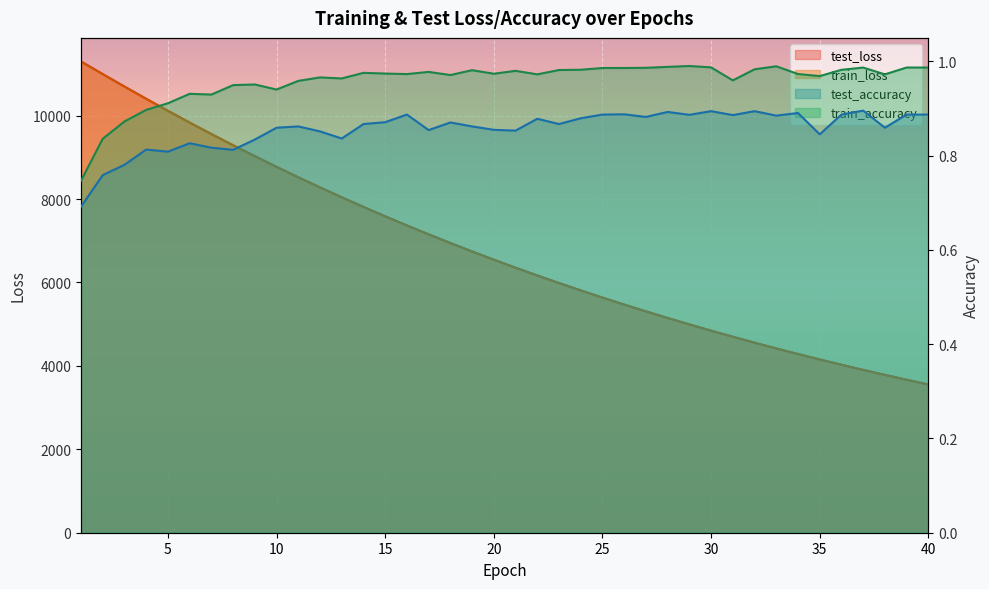

What is the difference between the second highest and minimum values in the test_loss series?

7441.4